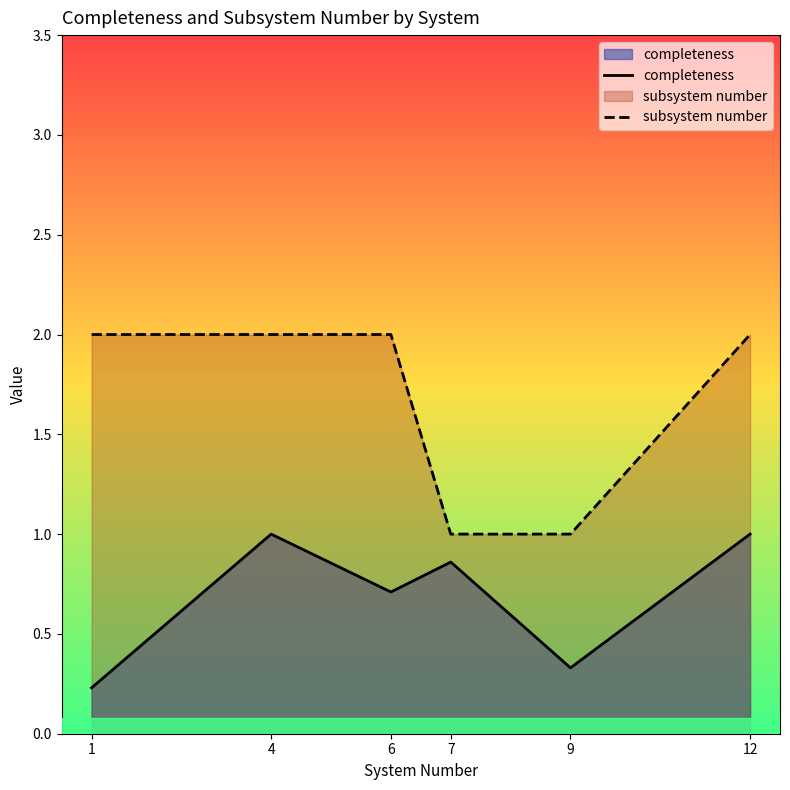

List the series in order of their overall mean, highest first.

subsystem number, completeness